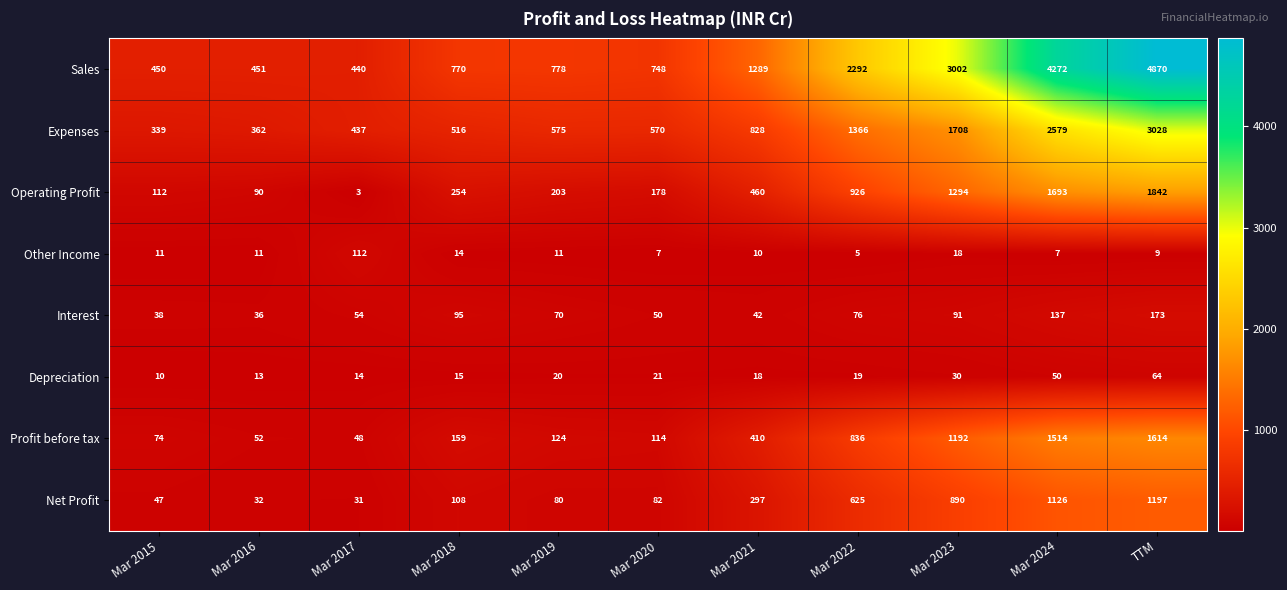

What is the difference between the highest and lowest values at Mar 2017?

437